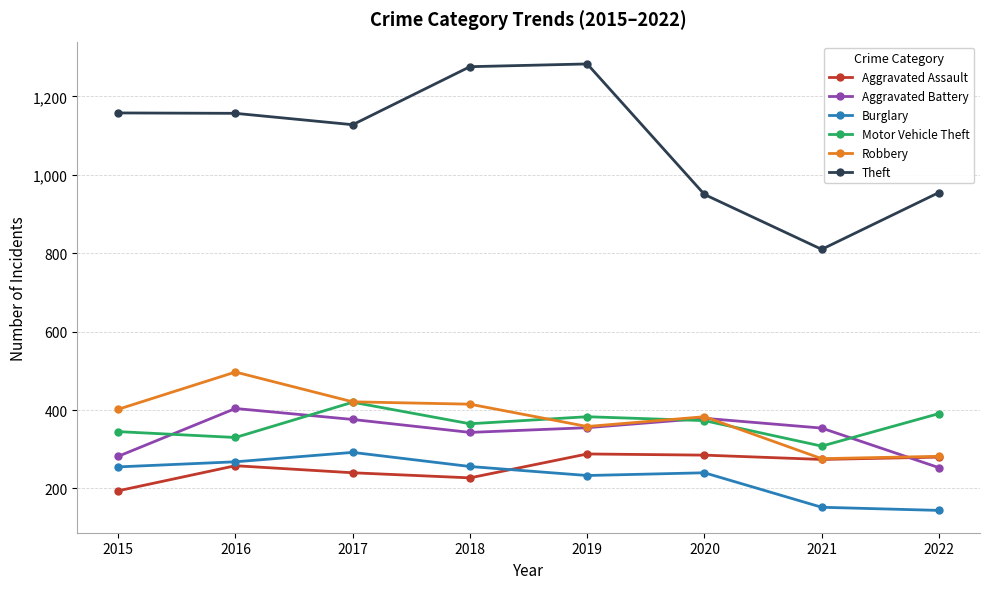

What is the maximum value for Burglary?

292